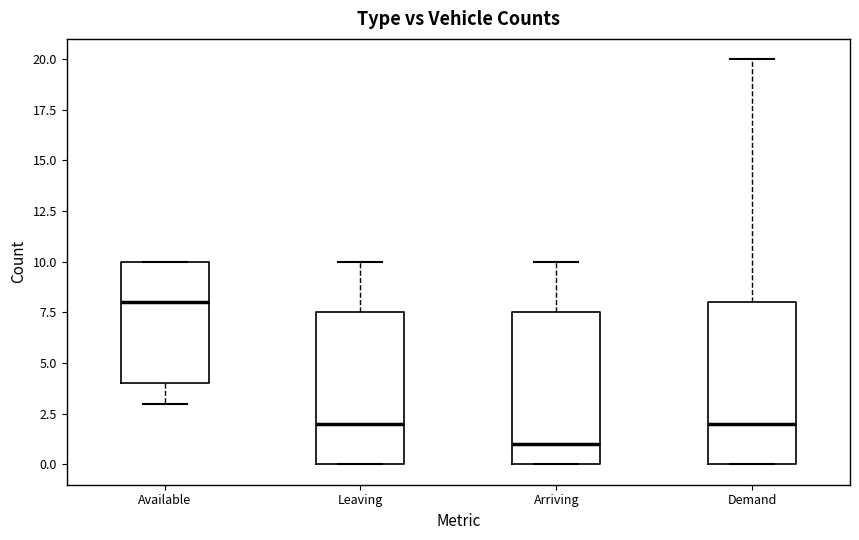

Where does the median line of the box for Leaving sit on the y-axis? The values are not printed on the chart, so give them approximately, as read against the axis.

2.0